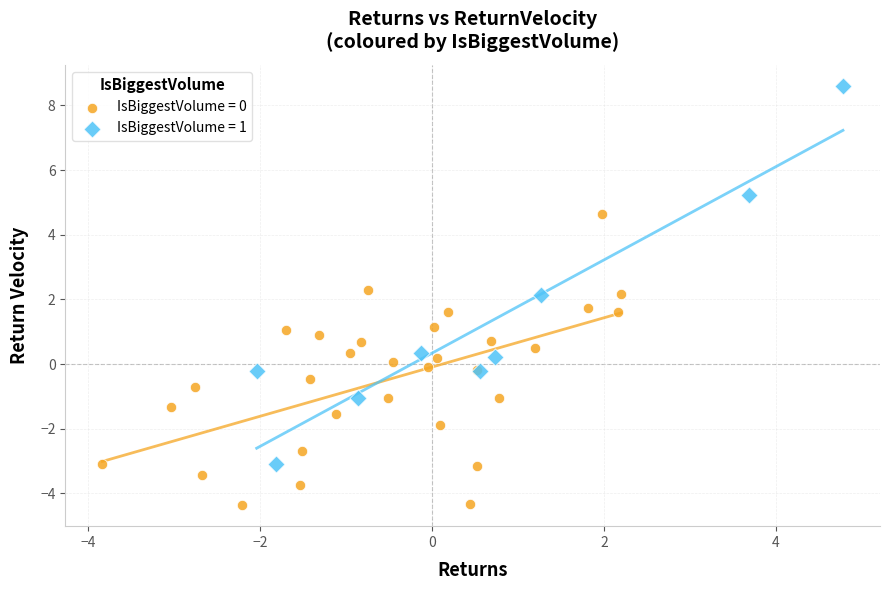

Which series contains the lowest Y value?

IsBiggestVolume = 0